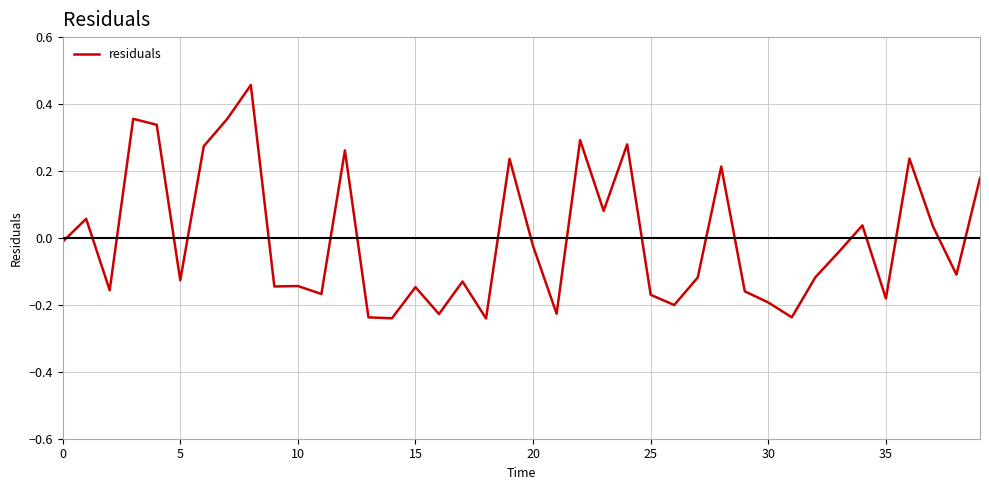

What is the difference between the maximum and minimum values?

0.7